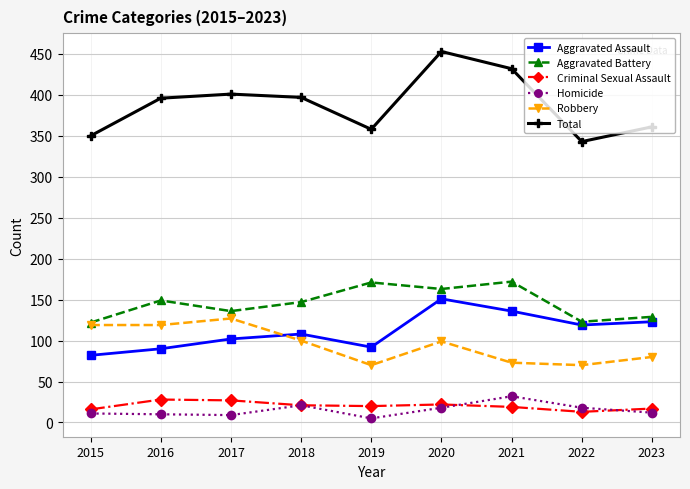

At how many categories does at least one series exceed 67?

9